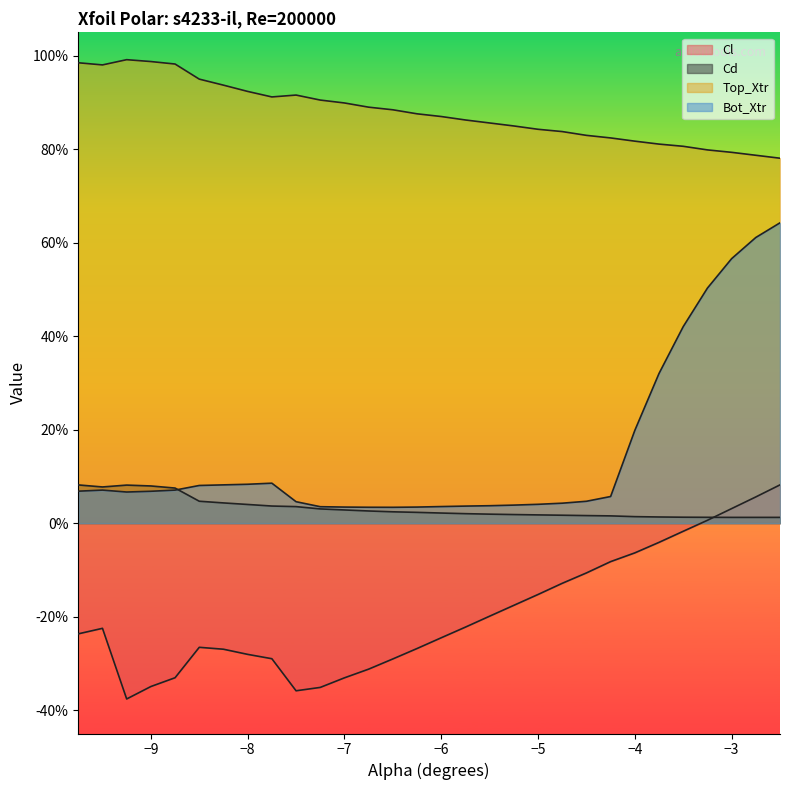

Reading right to left, what are all the values shown in this chart?

Cl: -2.5=0.1	-2.75=0.1	-3.0=0.0	-3.25=0.0	-3.5=-0.0	-3.75=-0.0	-4.0=-0.1	-4.25=-0.1	-4.5=-0.1	-4.75=-0.1	-5.0=-0.2	-5.25=-0.2	-5.5=-0.2	-5.75=-0.2	-6.0=-0.2	-6.25=-0.3	-6.5=-0.3	-6.75=-0.3	-7.0=-0.3	-7.25=-0.4	-7.5=-0.4	-7.75=-0.3	-8.0=-0.3	-8.25=-0.3	-8.5=-0.3	-8.75=-0.3	-9.0=-0.3	-9.25=-0.4	-9.5=-0.2	-9.75=-0.2
Cd: -2.5=0.0	-2.75=0.0	-3.0=0.0	-3.25=0.0	-3.5=0.0	-3.75=0.0	-4.0=0.0	-4.25=0.0	-4.5=0.0	-4.75=0.0	-5.0=0.0	-5.25=0.0	-5.5=0.0	-5.75=0.0	-6.0=0.0	-6.25=0.0	-6.5=0.0	-6.75=0.0	-7.0=0.0	-7.25=0.0	-7.5=0.0	-7.75=0.0	-8.0=0.0	-8.25=0.0	-8.5=0.0	-8.75=0.1	-9.0=0.1	-9.25=0.1	-9.5=0.1	-9.75=0.1
Top_Xtr: -2.5=0.8	-2.75=0.8	-3.0=0.8	-3.25=0.8	-3.5=0.8	-3.75=0.8	-4.0=0.8	-4.25=0.8	-4.5=0.8	-4.75=0.8	-5.0=0.8	-5.25=0.8	-5.5=0.9	-5.75=0.9	-6.0=0.9	-6.25=0.9	-6.5=0.9	-6.75=0.9	-7.0=0.9	-7.25=0.9	-7.5=0.9	-7.75=0.9	-8.0=0.9	-8.25=0.9	-8.5=0.9	-8.75=1.0	-9.0=1.0	-9.25=1.0	-9.5=1.0	-9.75=1.0
Bot_Xtr: -2.5=0.6	-2.75=0.6	-3.0=0.6	-3.25=0.5	-3.5=0.4	-3.75=0.3	-4.0=0.2	-4.25=0.1	-4.5=0.0	-4.75=0.0	-5.0=0.0	-5.25=0.0	-5.5=0.0	-5.75=0.0	-6.0=0.0	-6.25=0.0	-6.5=0.0	-6.75=0.0	-7.0=0.0	-7.25=0.0	-7.5=0.0	-7.75=0.1	-8.0=0.1	-8.25=0.1	-8.5=0.1	-8.75=0.1	-9.0=0.1	-9.25=0.1	-9.5=0.1	-9.75=0.1